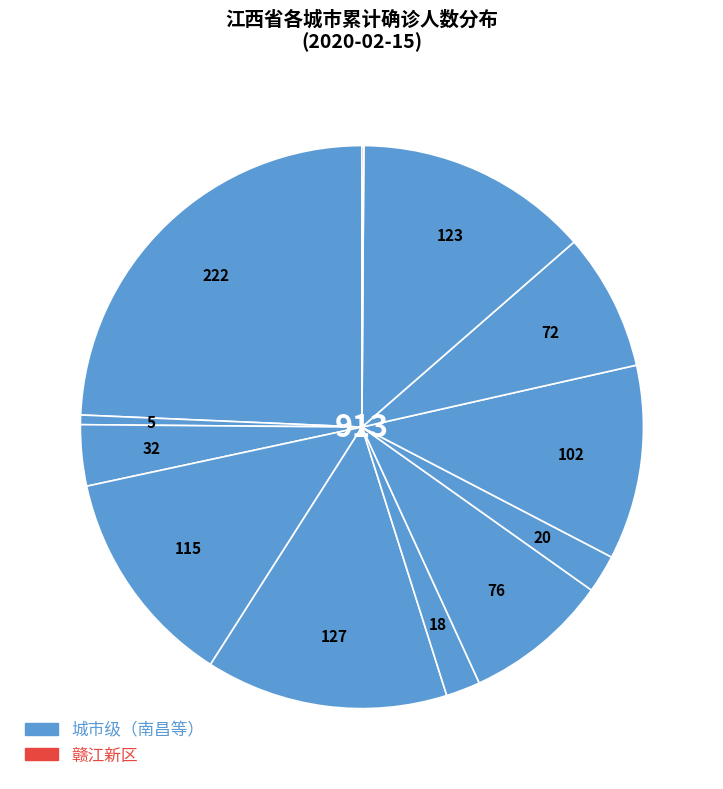

Is there any slice that represents more than half of the pie?

No